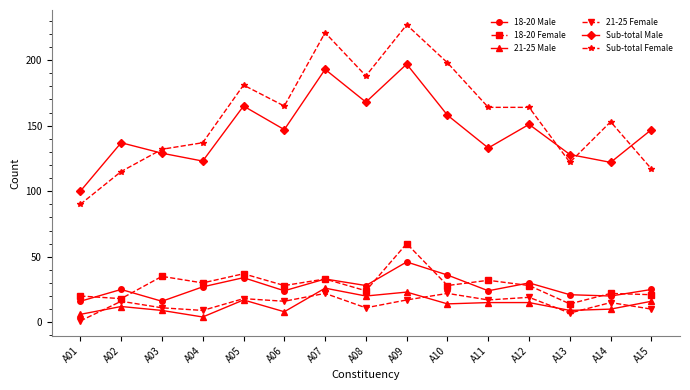

What is the difference between the highest and lowest values at A04?

133